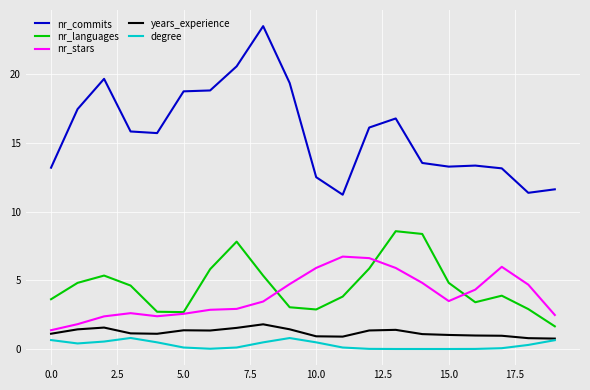

True or false: nr_commits and years_experience cross at least once.

False